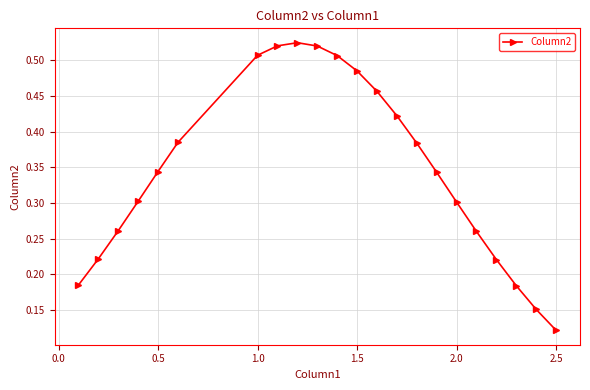

True or false: there are more than 2 points higher than both neighbors.

False